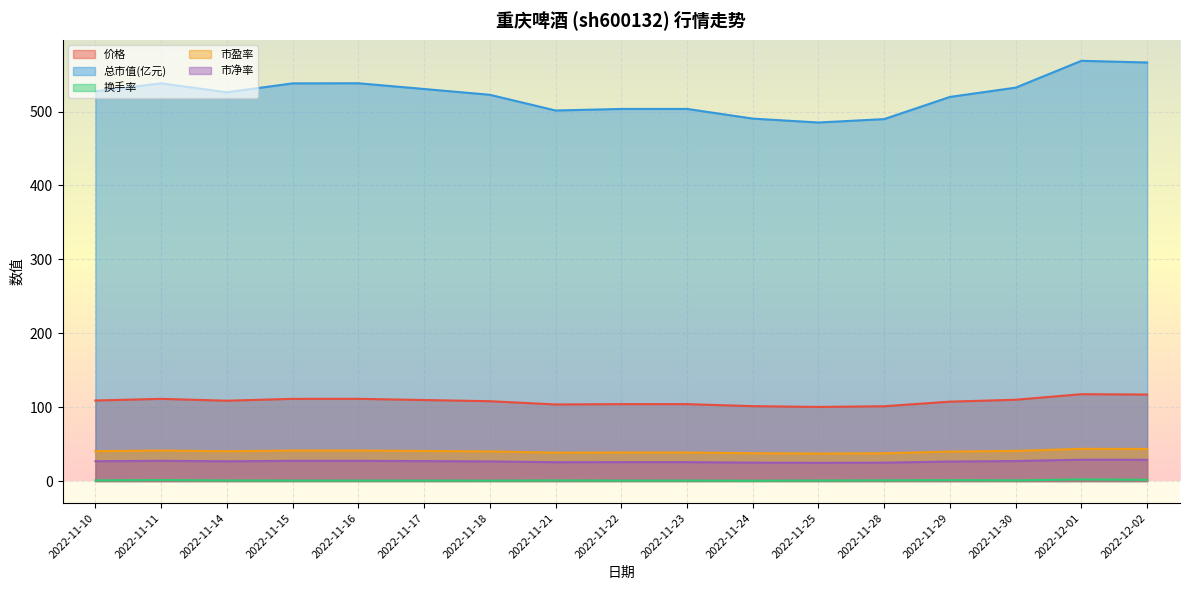

Reading left to right, what are all the values shown in this chart?

价格: 109.0	111.2	108.7	111.2	111.2	109.6	108.0	103.6	104.0	104.0	101.3	100.2	101.2	107.4	110.0	117.5	117.0
总市值(亿元): 527.4	538.2	526.1	538.1	538.3	530.5	522.7	501.4	503.5	503.6	490.5	485.2	489.8	519.8	532.4	568.7	566.4
换手率: 0.9	1.3	0.8	0.7	0.6	0.6	0.5	0.8	0.6	0.6	0.4	0.7	0.9	1.2	0.9	2.1	1.6
市盈率: 40.4	41.2	40.3	41.2	41.2	40.7	40.1	38.4	38.6	38.6	37.6	37.2	37.5	39.8	40.8	43.6	43.4
市净率: 26.8	27.3	26.7	27.3	27.3	26.9	26.5	25.4	25.6	25.6	24.9	24.6	24.9	26.4	27.0	28.9	28.8